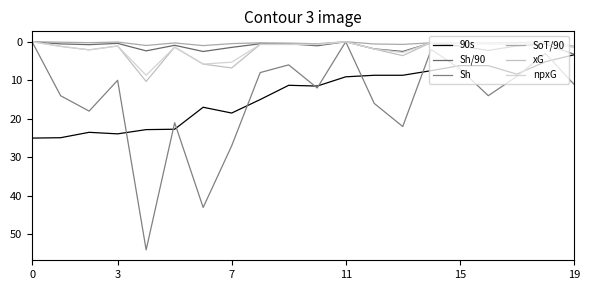

Reading left to right, transcribe all the data shown in this chart.

90s: 25.0	24.9	23.5	23.9	22.8	22.7	17.0	18.5	15.0	11.3	11.5	9.1	8.7	8.7	7.5	6.2	6.2	8.4	5.2	3.4
Sh/90: 0.0	0.6	0.8	0.4	2.4	0.9	2.5	1.5	0.5	0.5	1.1	0.0	1.9	2.5	0.3	1.1	2.3	1.1	0.6	3.2
Sh: 0.0	14.0	18.0	10.0	54.0	21.0	43.0	27.0	8.0	6.0	12.0	0.0	16.0	22.0	2.0	7.0	14.0	9.0	3.0	11.0
SoT/90: 0.0	0.1	0.2	0.1	1.0	0.3	1.0	0.5	0.3	0.4	0.5	0.0	0.6	0.7	0.3	0.3	0.3	0.2	0.0	1.2
xG: 0.0	1.2	2.1	1.1	10.3	1.4	5.8	6.8	0.7	0.7	0.7	0.0	1.9	3.6	0.2	0.4	0.6	0.5	0.2	1.4
npxG: 0.0	1.2	2.1	1.1	8.7	1.4	5.8	5.3	0.7	0.7	0.7	0.0	1.9	2.8	0.2	0.4	0.6	0.5	0.2	1.4